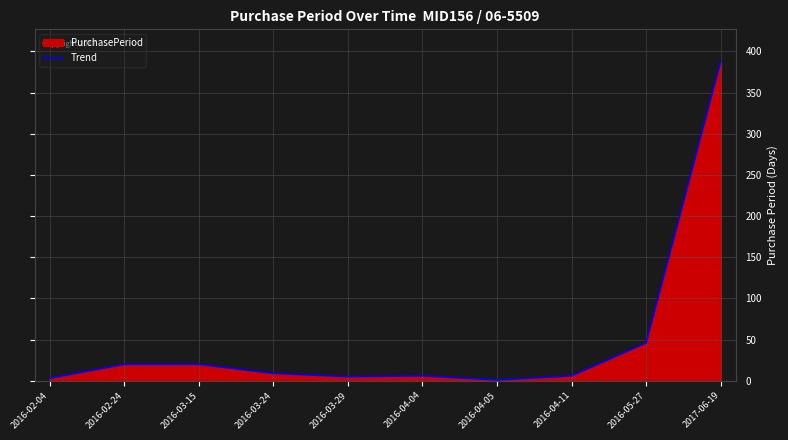

True or false: the data has more than 0 interior local peaks.

True